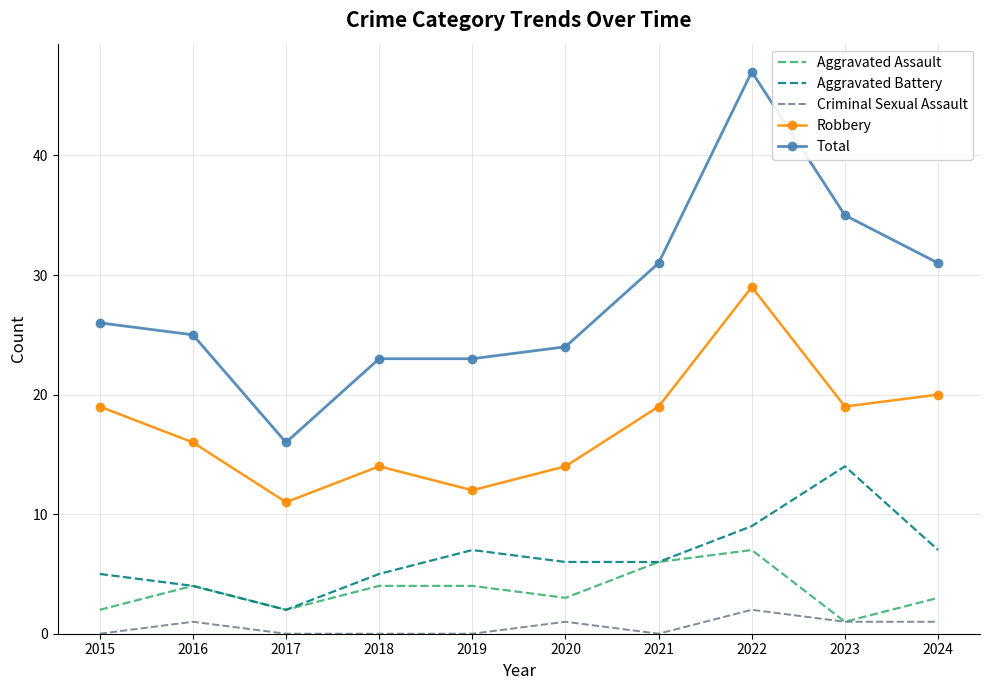

At which label does Aggravated Assault reach its minimum?

2023